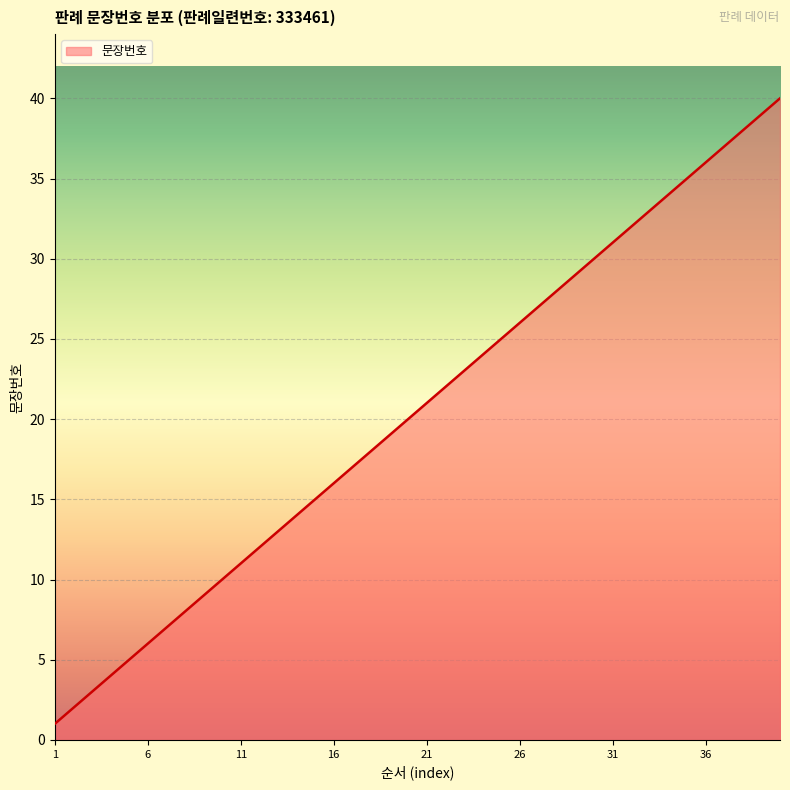

Reading left to right, extract all data points from this chart.

1	2	3	4	5	6	7	8	9	10	11	12	13	14	15	16	17	18	19	20	21	22	23	24	25	26	27	28	29	30	31	32	33	34	35	36	37	38	39	40